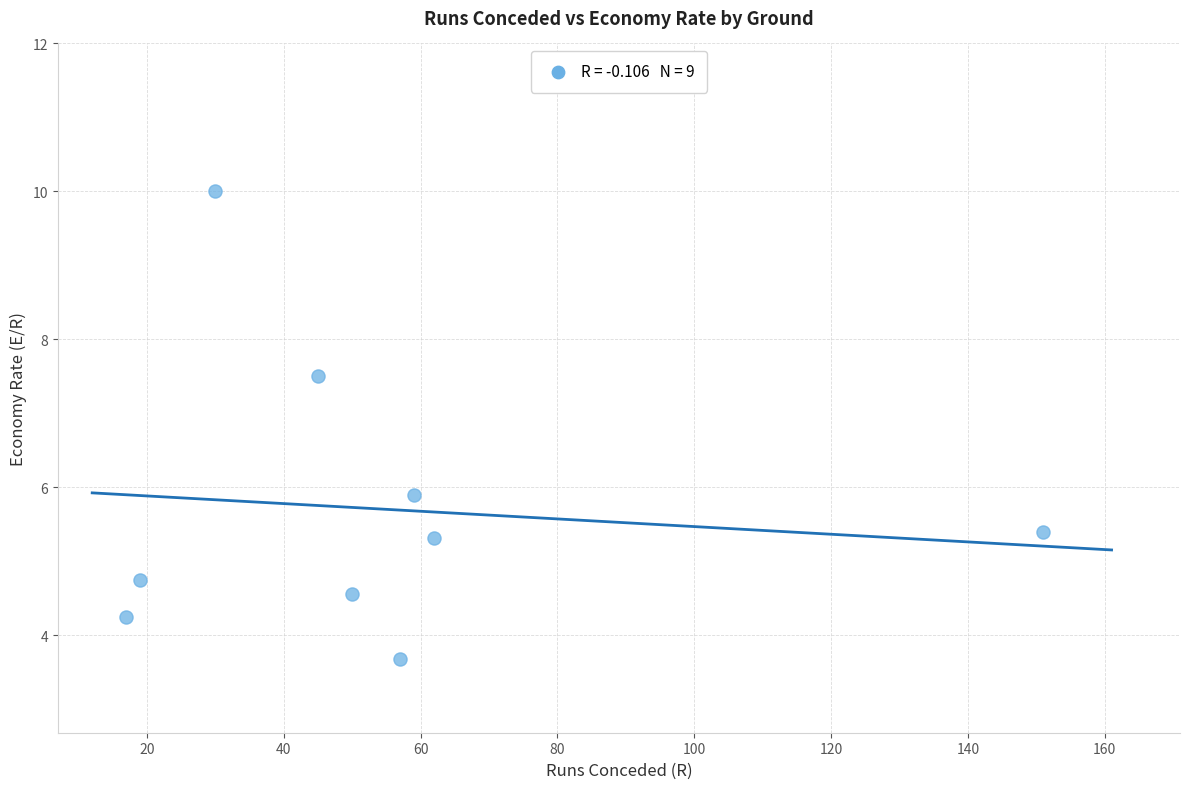

What Y value in the scatter plot is closest to 6?

5.9